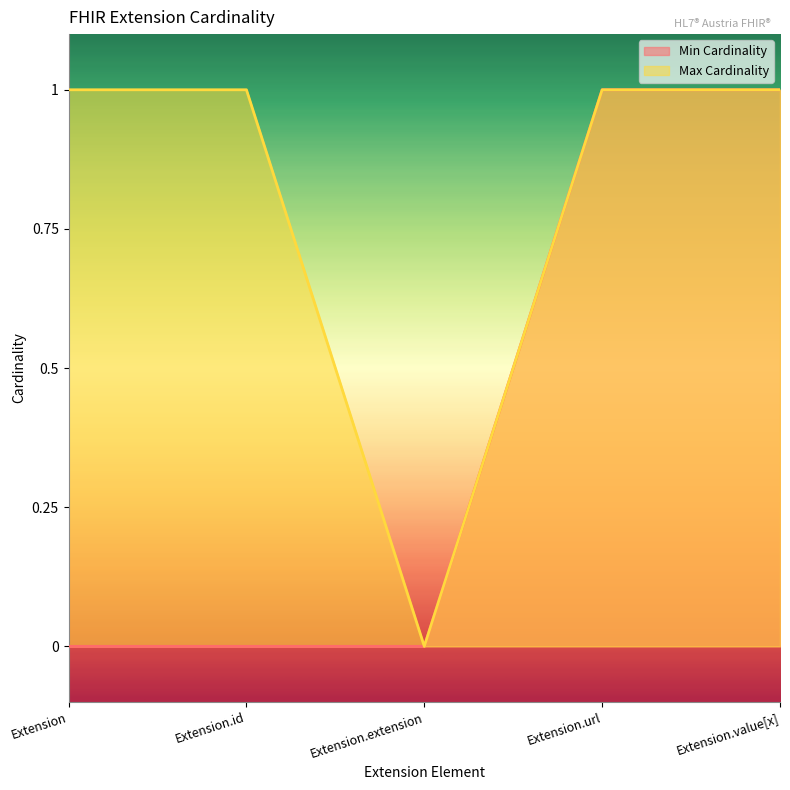

What is the label of the 4th point from the left?

Extension.url